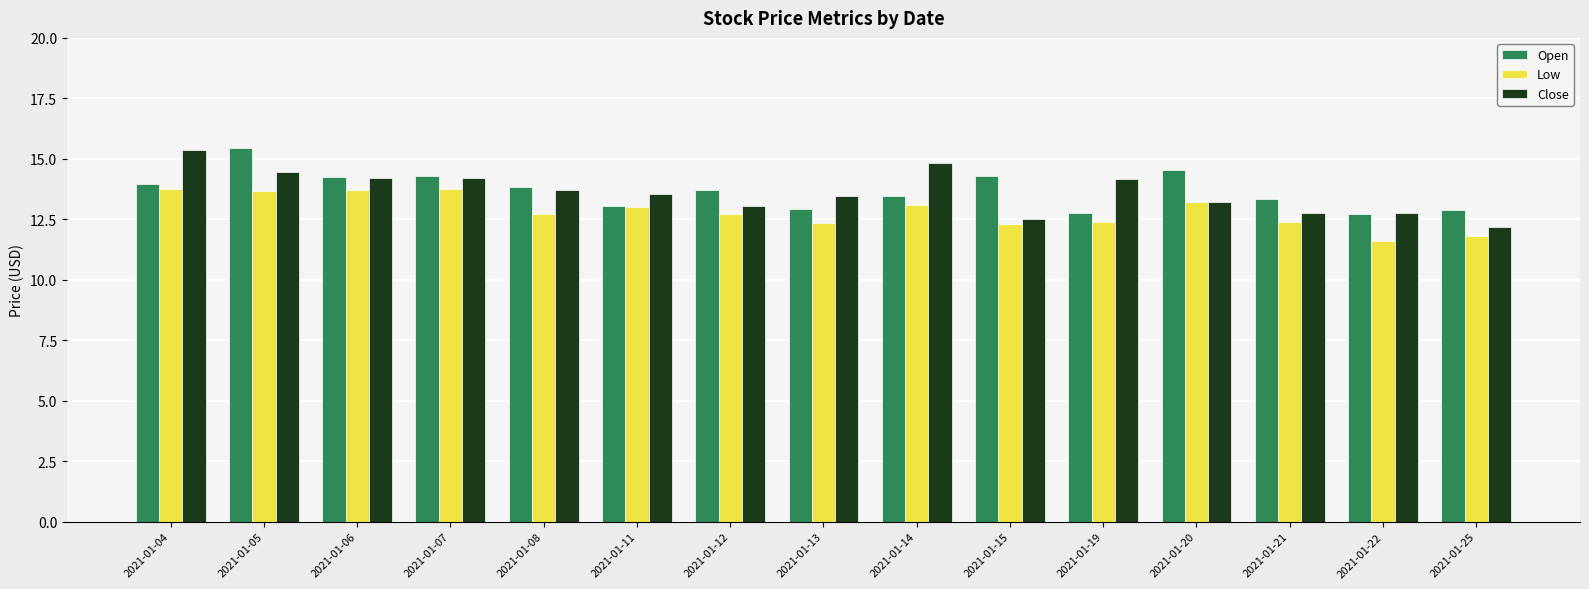

The value of Close at 2021-01-25 is 21.4. True or false?

False